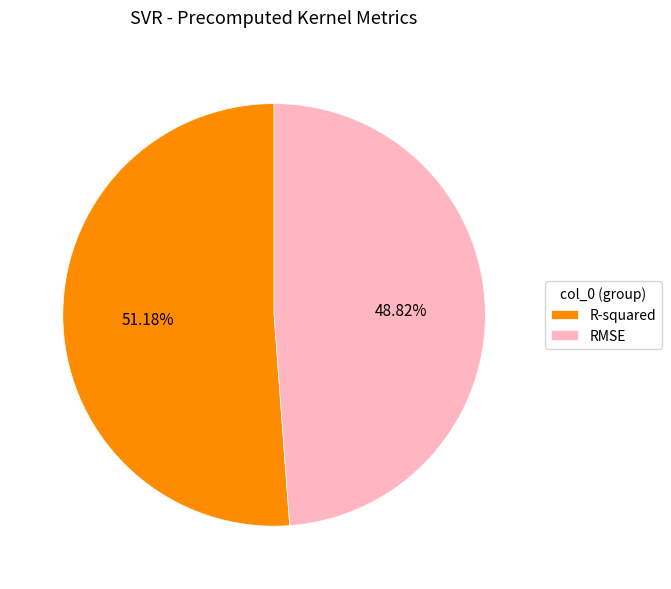

Which has a higher value, R-squared or RMSE?

R-squared